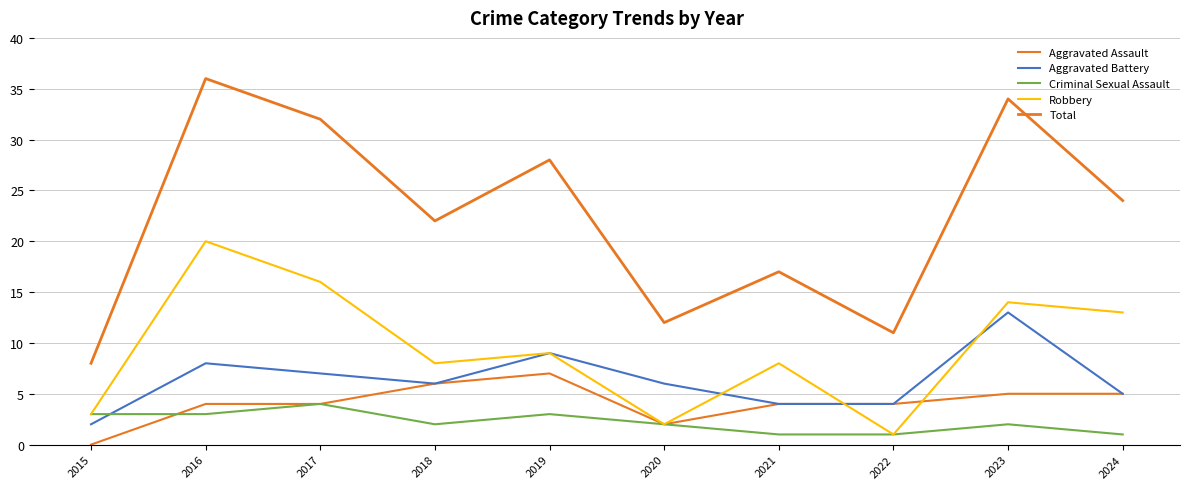

What is the value of the Aggravated Battery point at the 4th from the left?

6